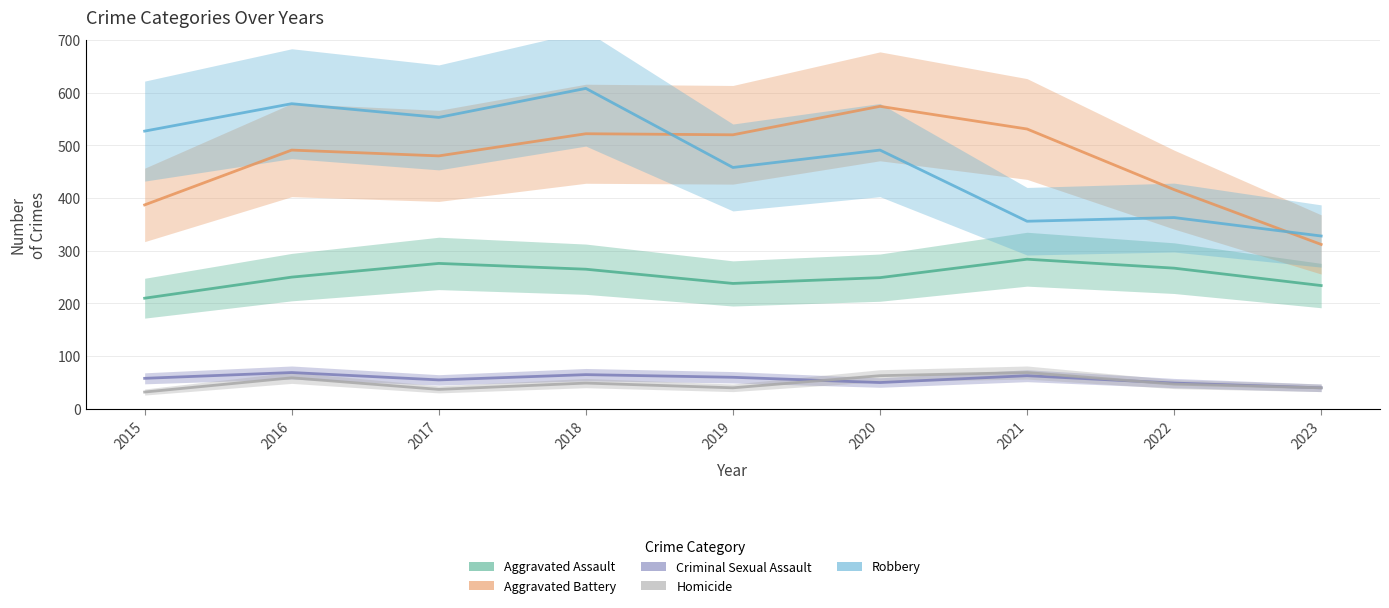

What is the average value of the Criminal Sexual Assault series?

57